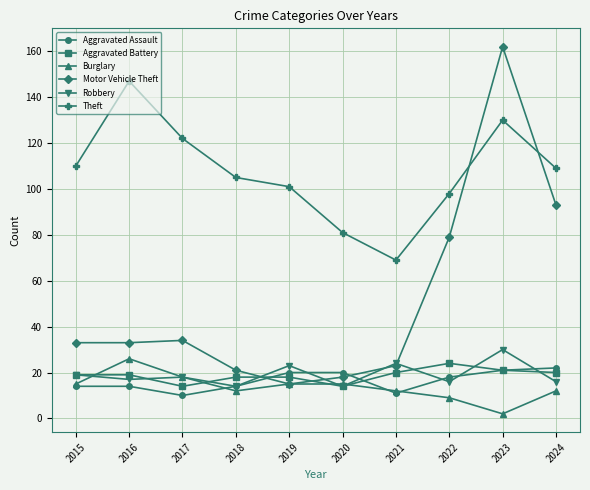

The value of Aggravated Assault at 2024 is 37. True or false?

False